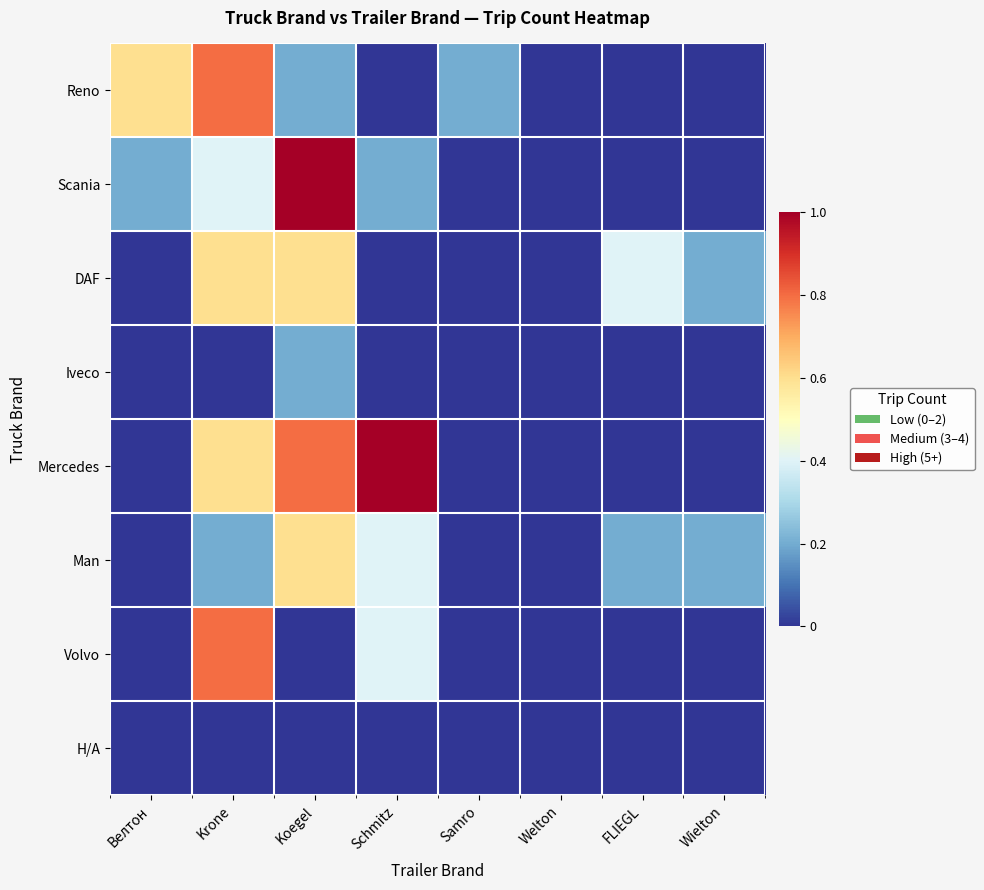

What is the total value across all series at Schmitz?

2.0